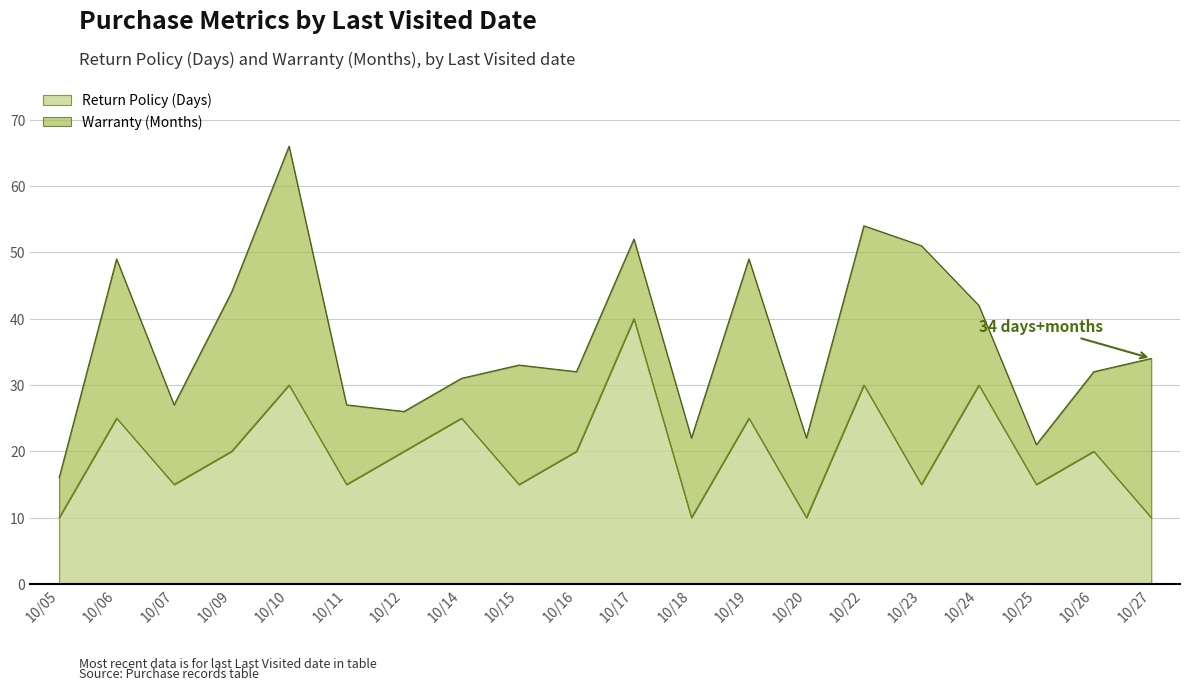

The value at 10/12 is 20. True or false?

True